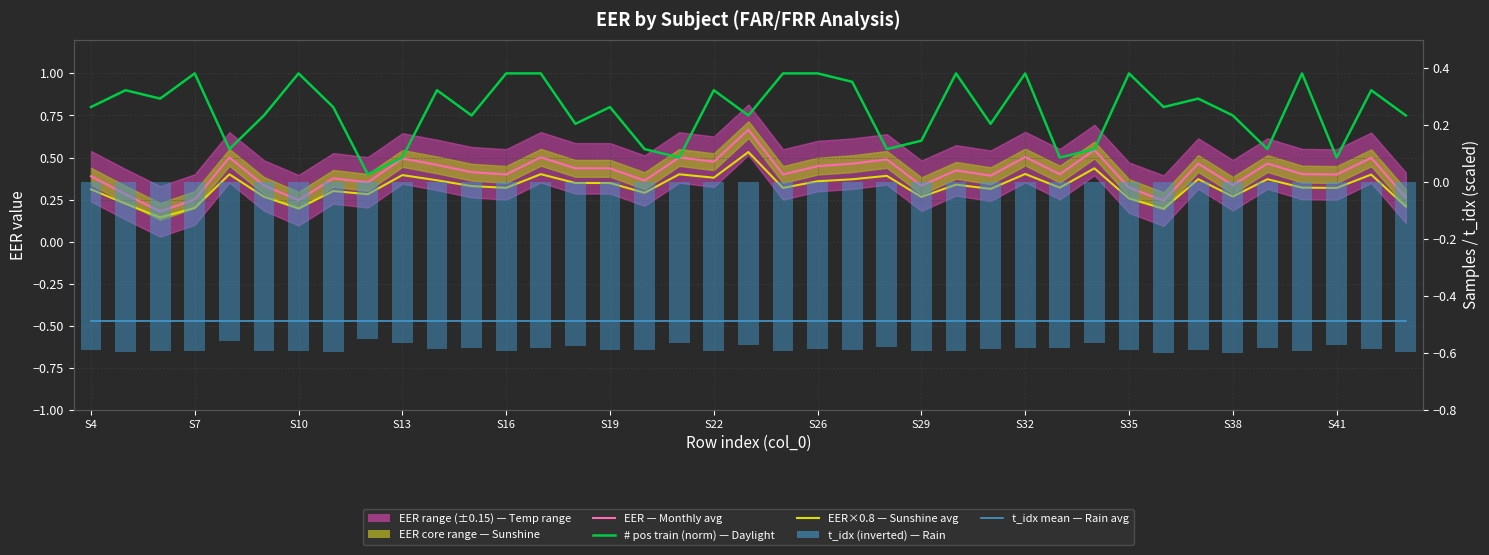

At S19, list the series in order from largest to smallest.

# pos samples train (normalized, daylight analog), EER (monthly average analog), EER×0.8 (sunshine analog), t_idx mean (blue avg line), t_idx (rain analog, inverted)